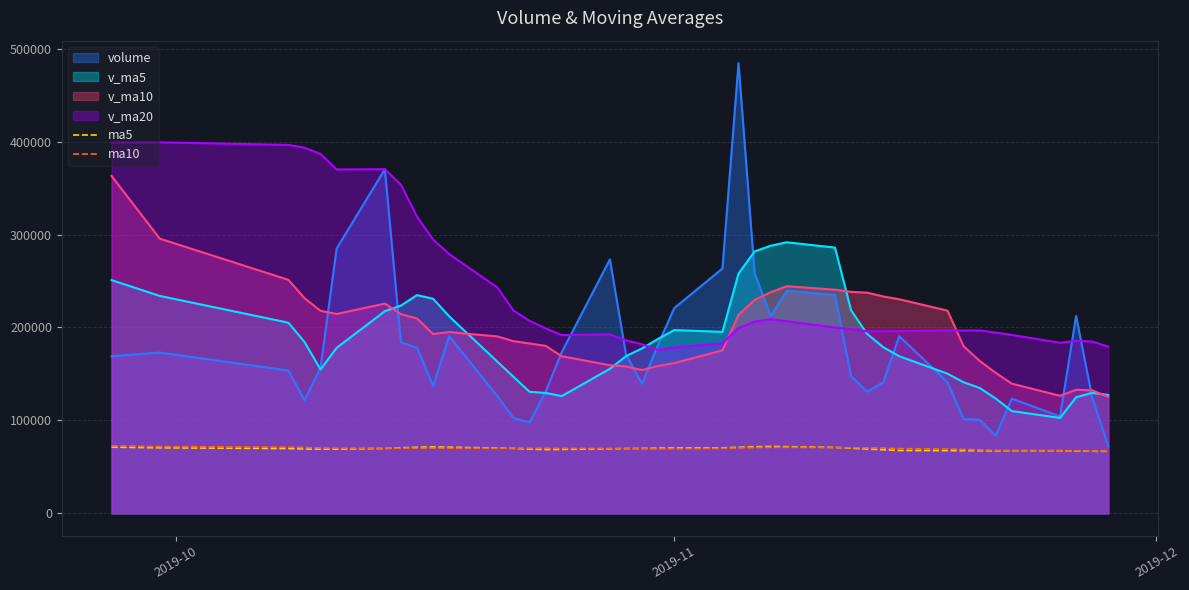

True or false: v_ma10 and ma5 cross at least once.

False